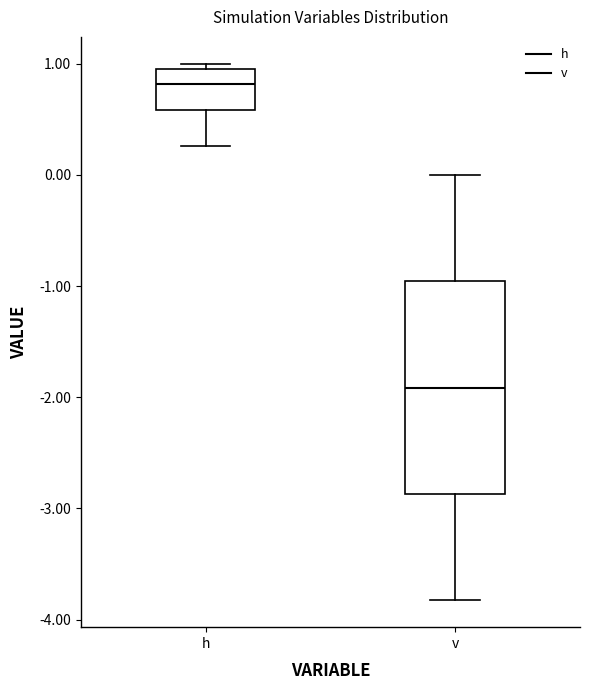

Which box is the tallest, from its lower edge to its upper edge?

v